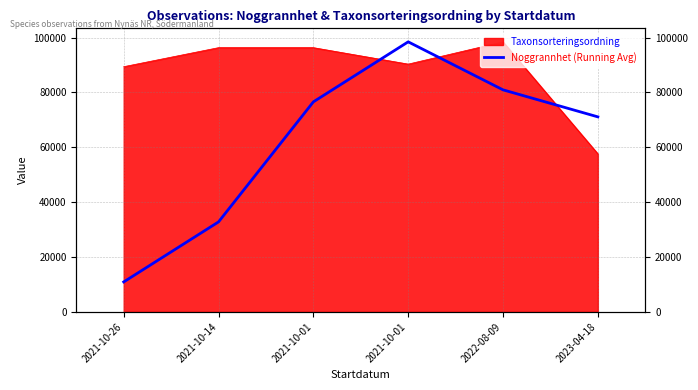

At which label does the data first exceed 76557?

2021-10-01